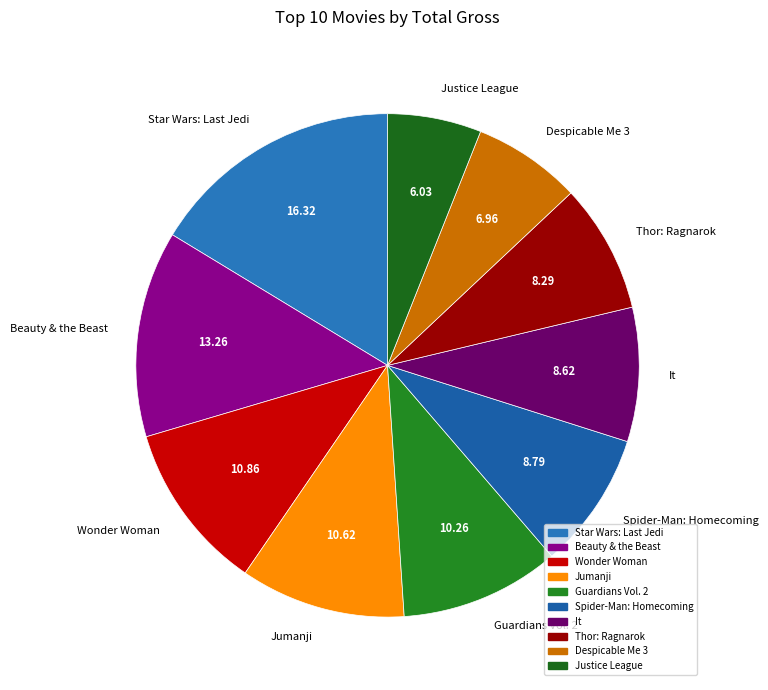

How many segments does this pie chart have?

10